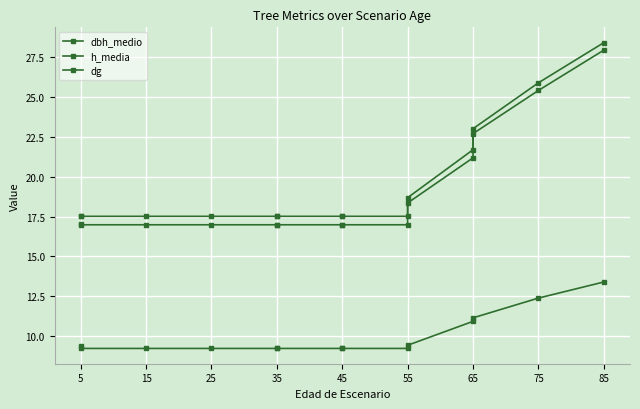

True or false: h_media and dg cross at least once.

False